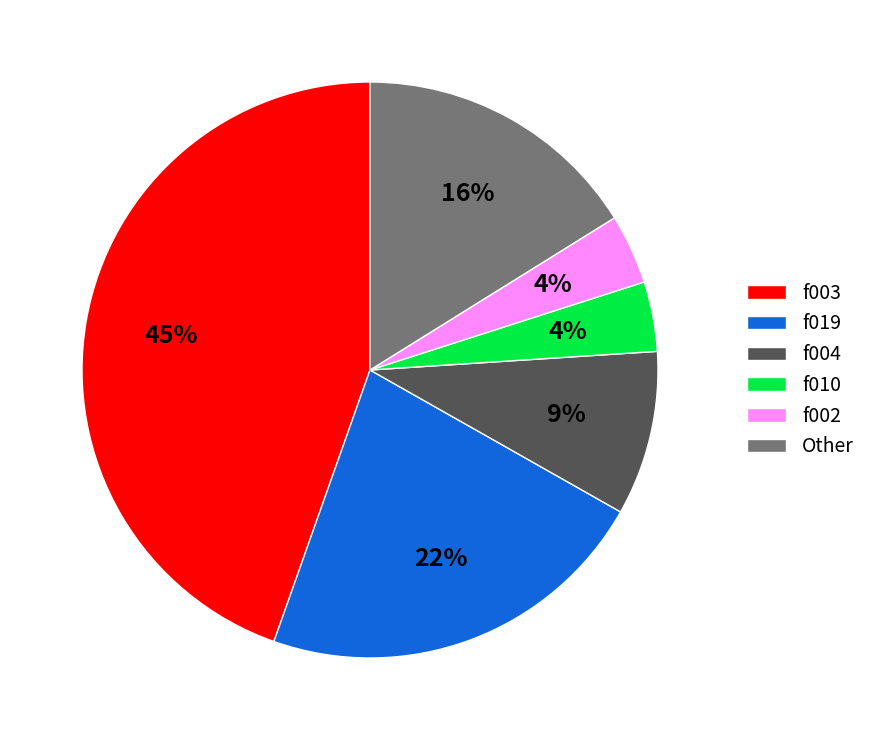

Which slice is the largest?

f003